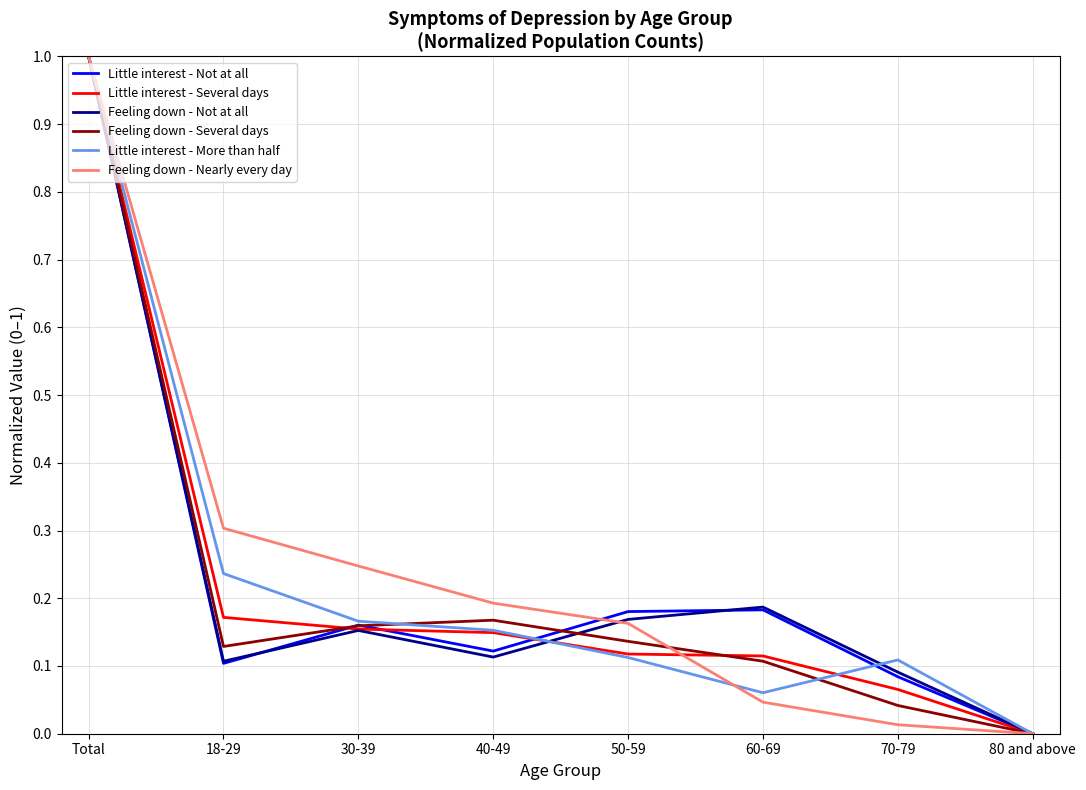

What position from the left is 50-59?

5